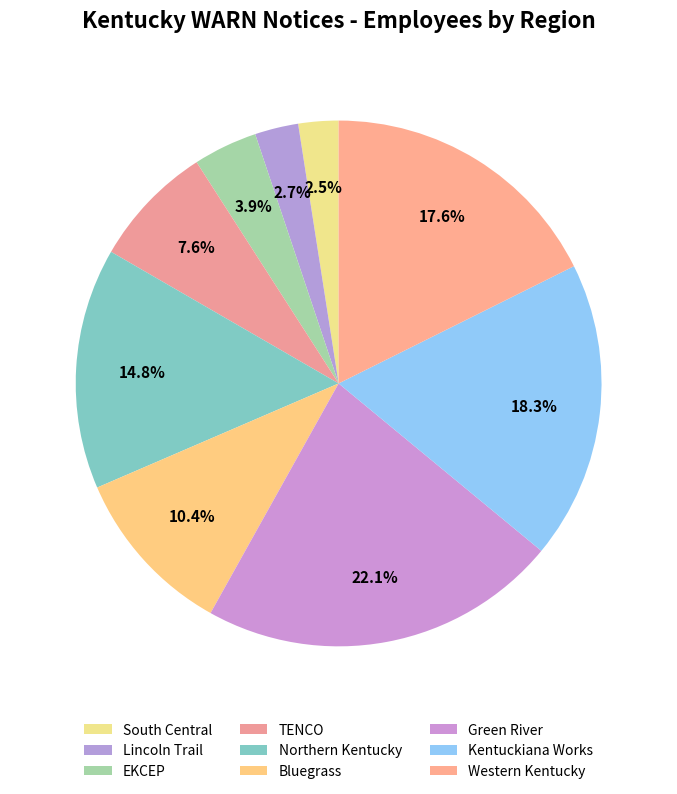

Is it true that Bluegrass is 10% of the pie?

True